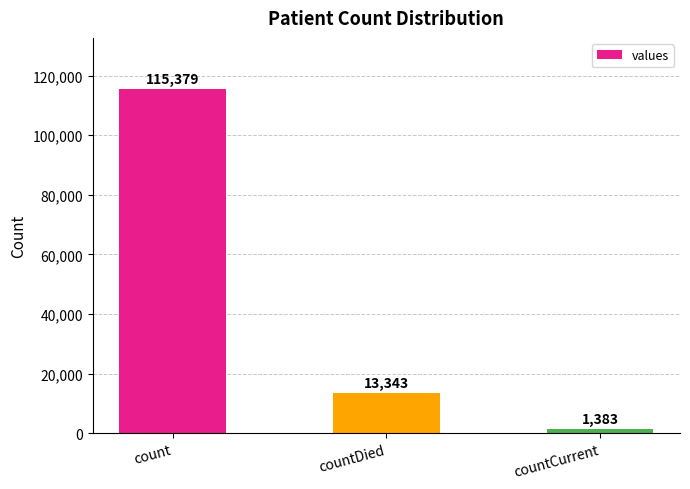

Reading right to left, list all the values displayed in this chart.

1383	13343	115379